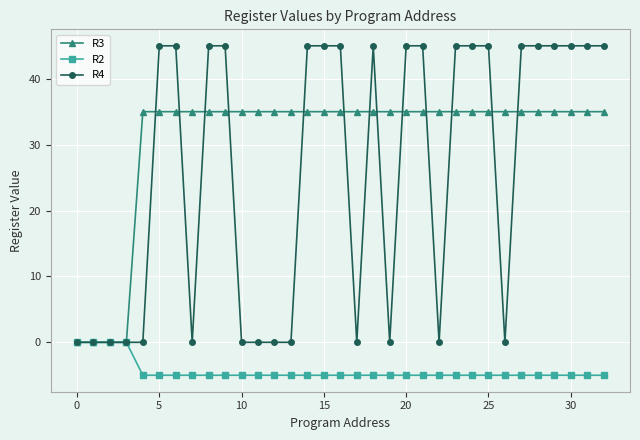

Count the number of data series in this chart.

3